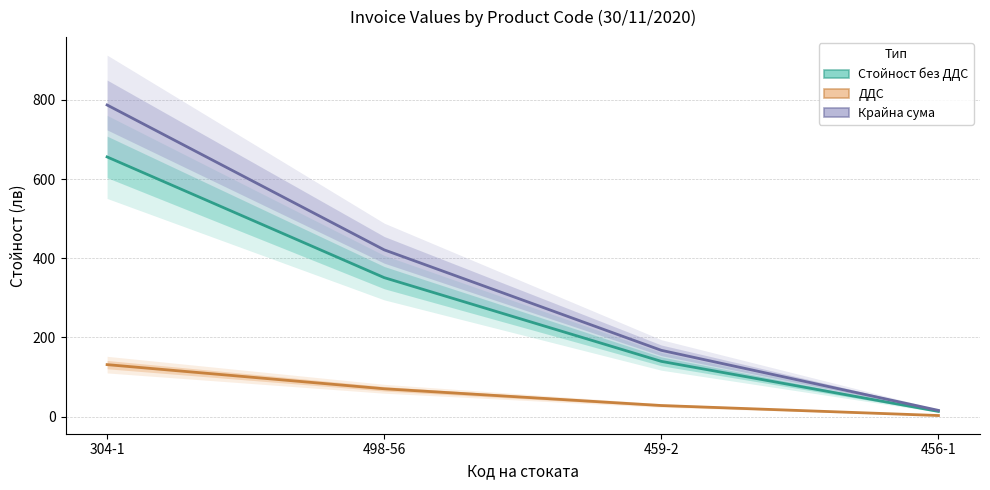

Where does the ДДС series first go above 70?

304-1